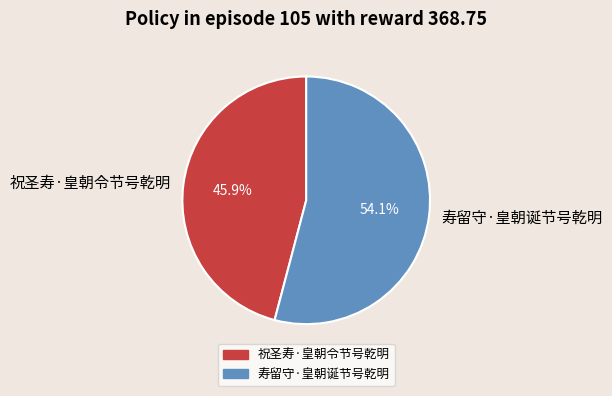

How much of the chart is everything except 祝圣寿·皇朝令节号乾明?

54.1%